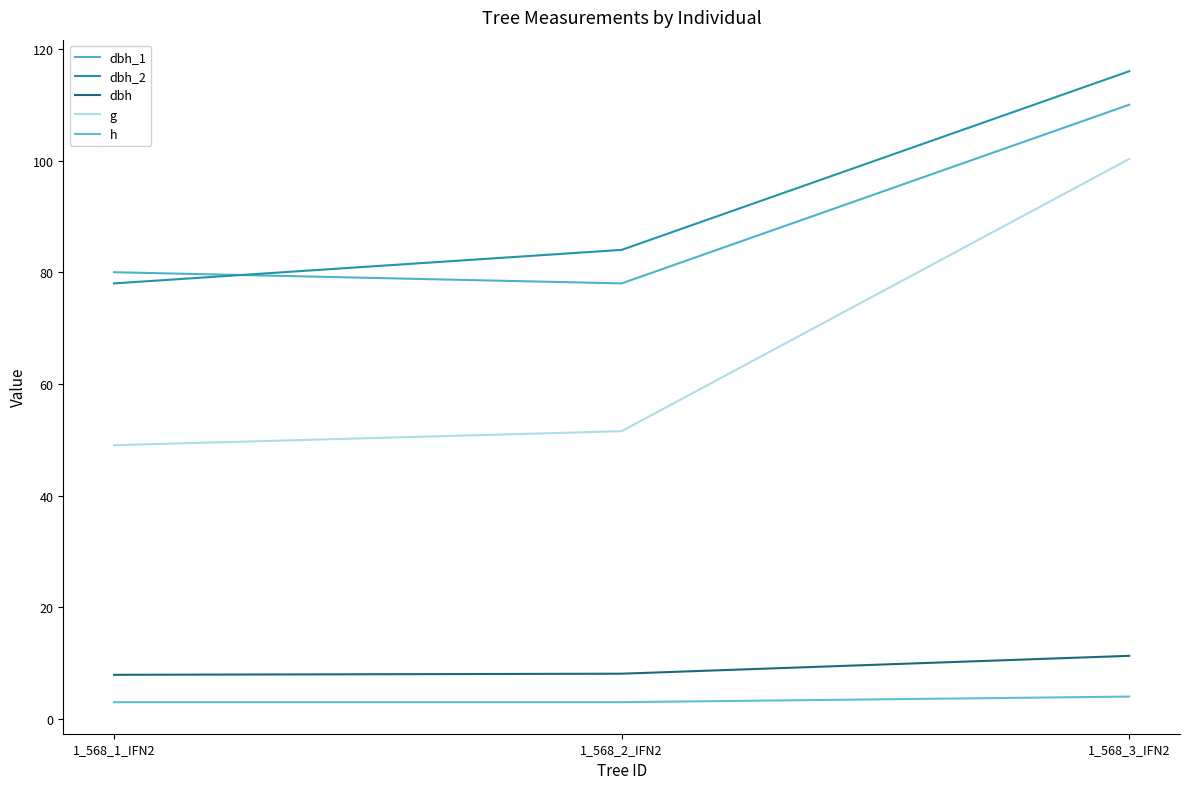

What is the total value across all series at 1_568_2_IFN2?

224.6